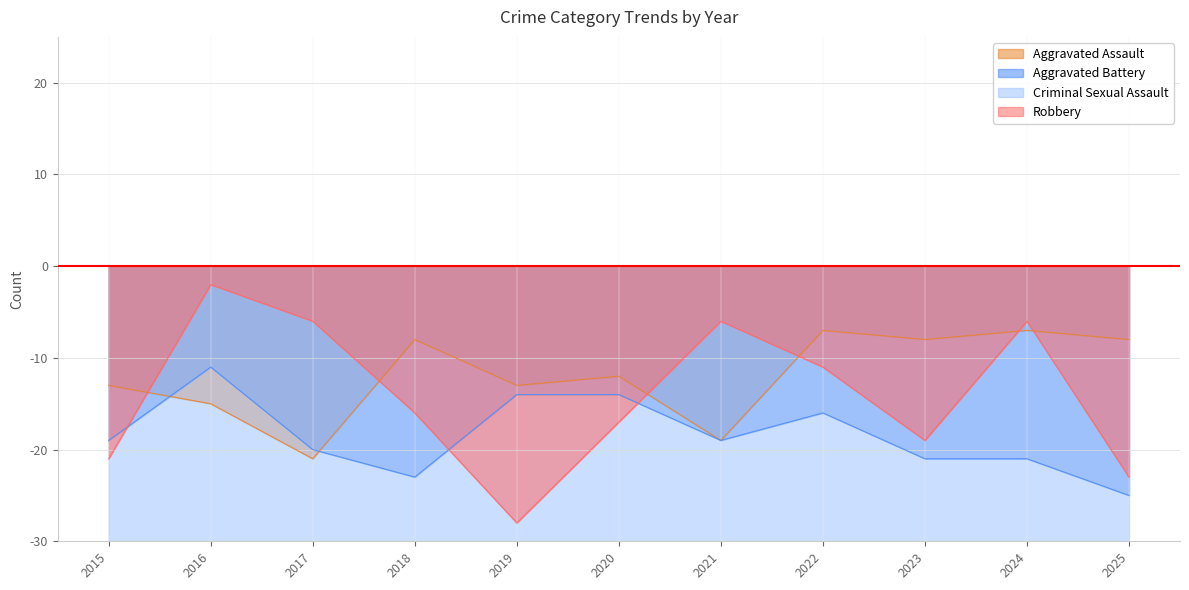

In Aggravated Battery, how many points are higher than both neighbors (excluding endpoints)?

2